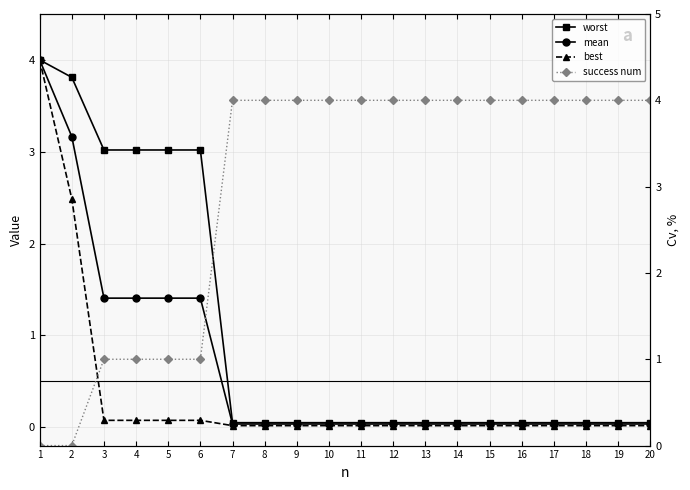

Between which two adjacent categories do success num and best first intersect?

2 and 3